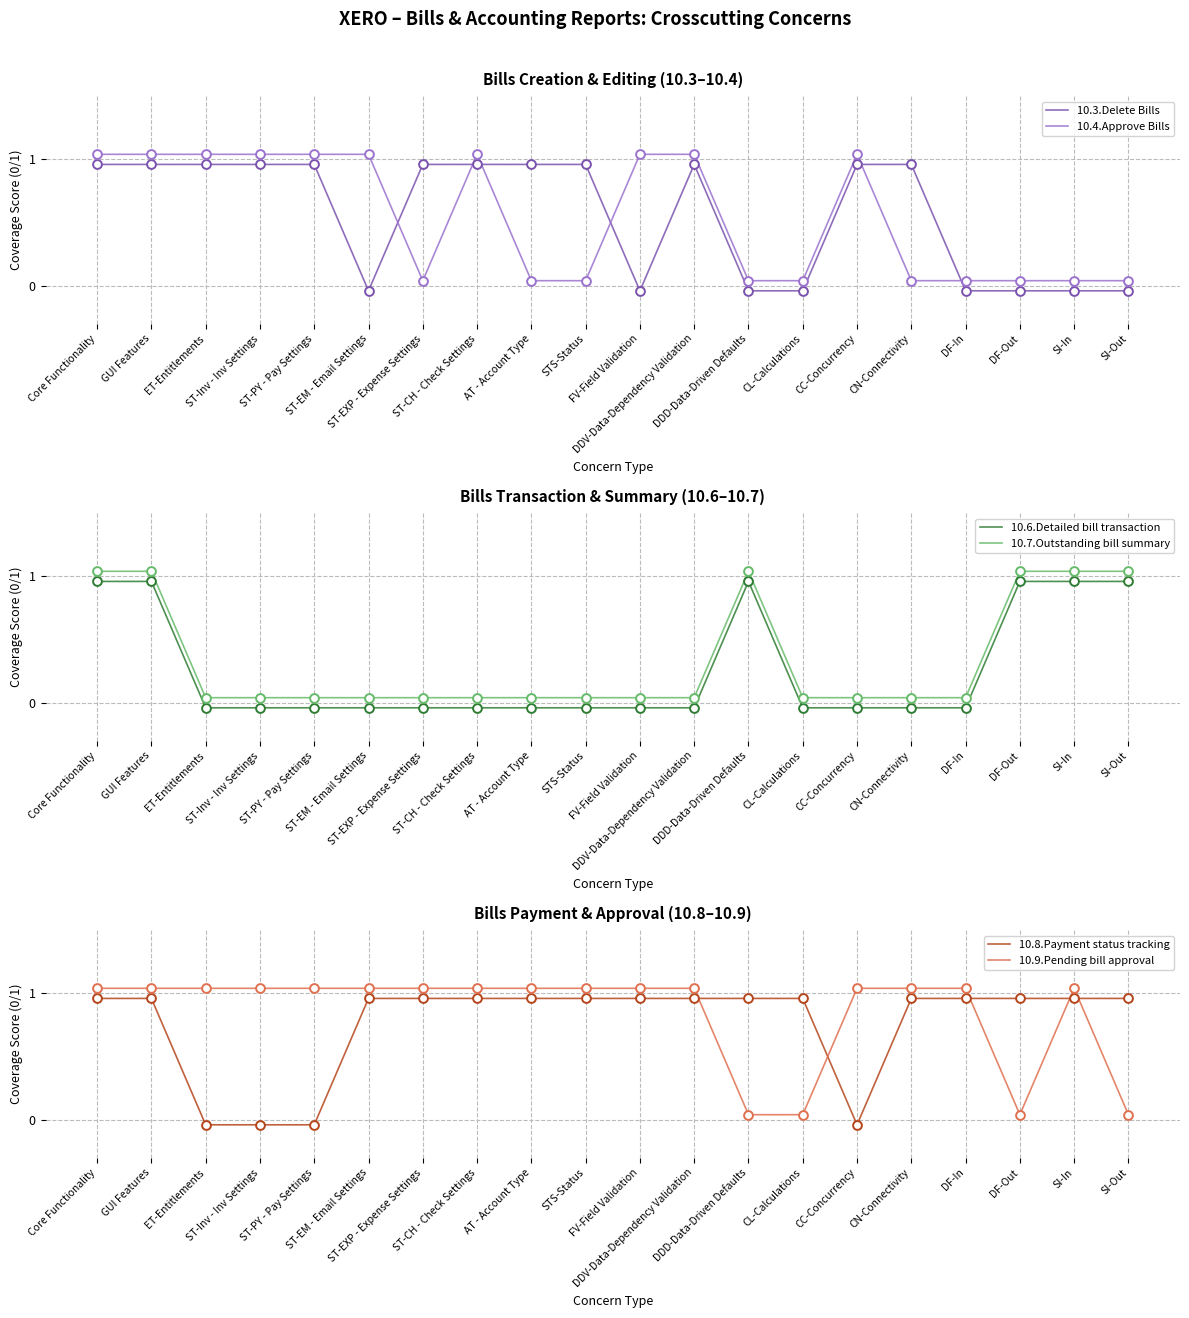

What is the total value across all series at SI-In?

4.0